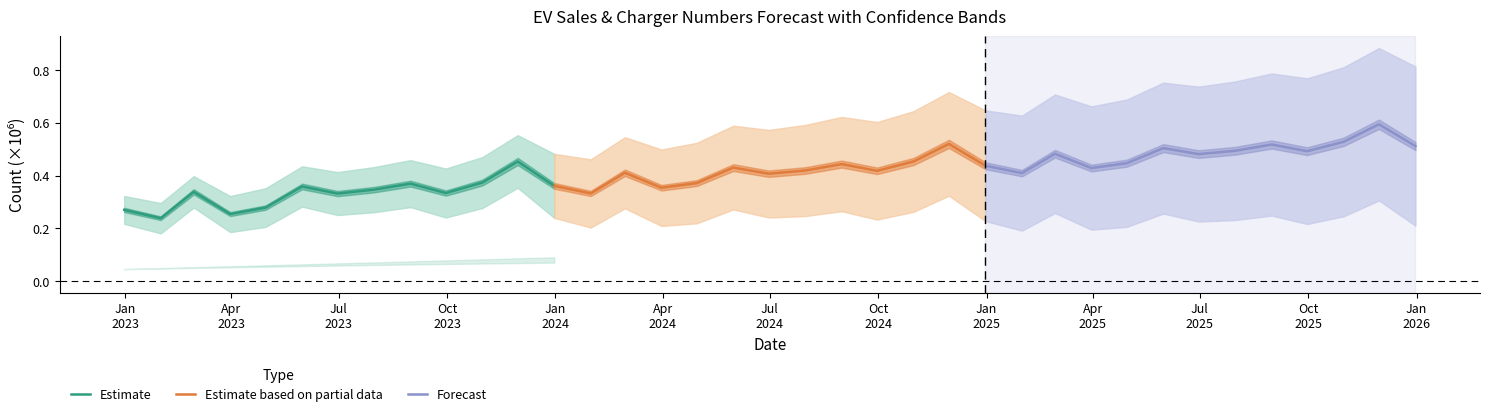

Which series changed the most between Oct
2023 and Jul
2025?

Estimate